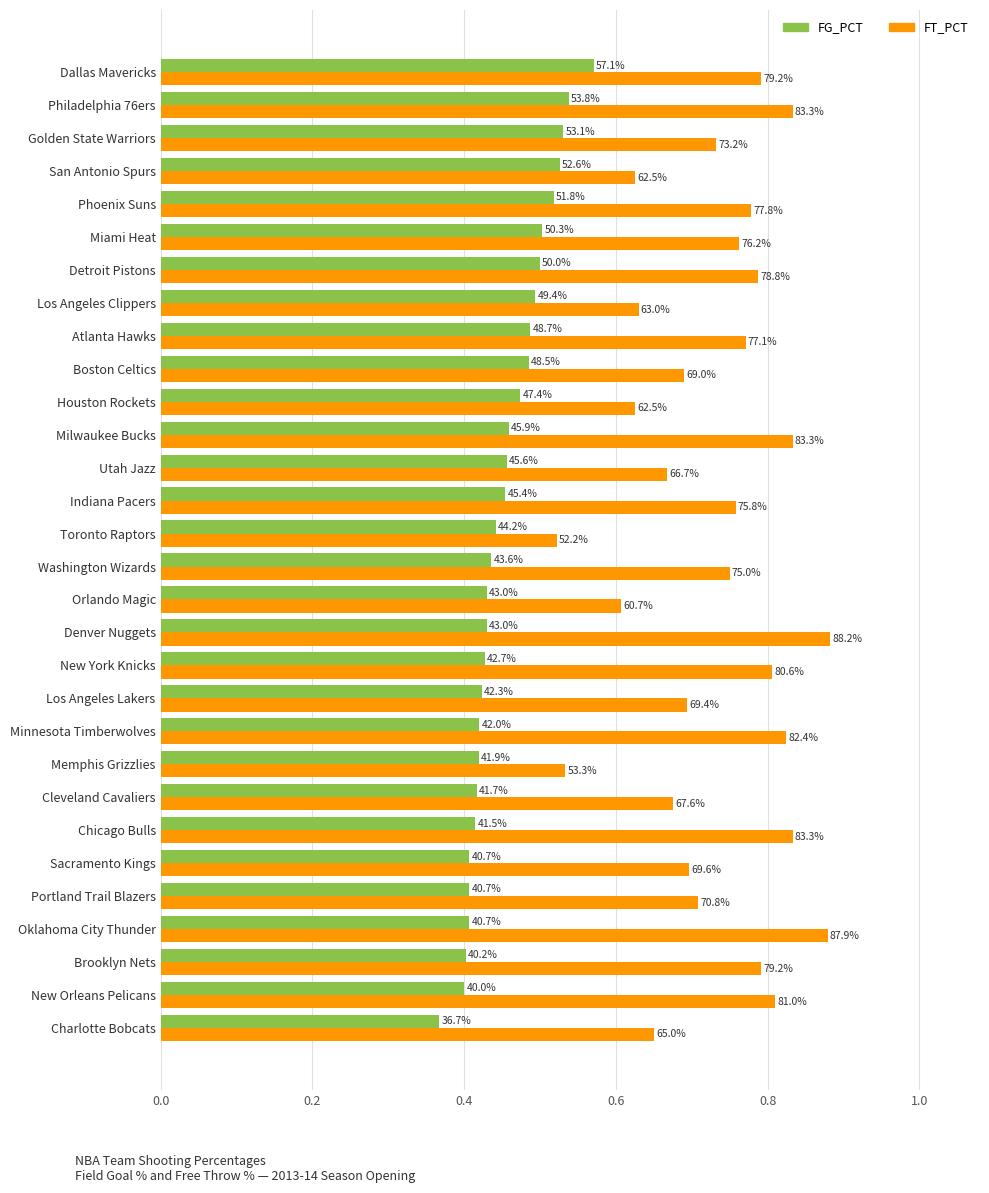

Rank the series by their average value, from highest to lowest.

FT_PCT, FG_PCT